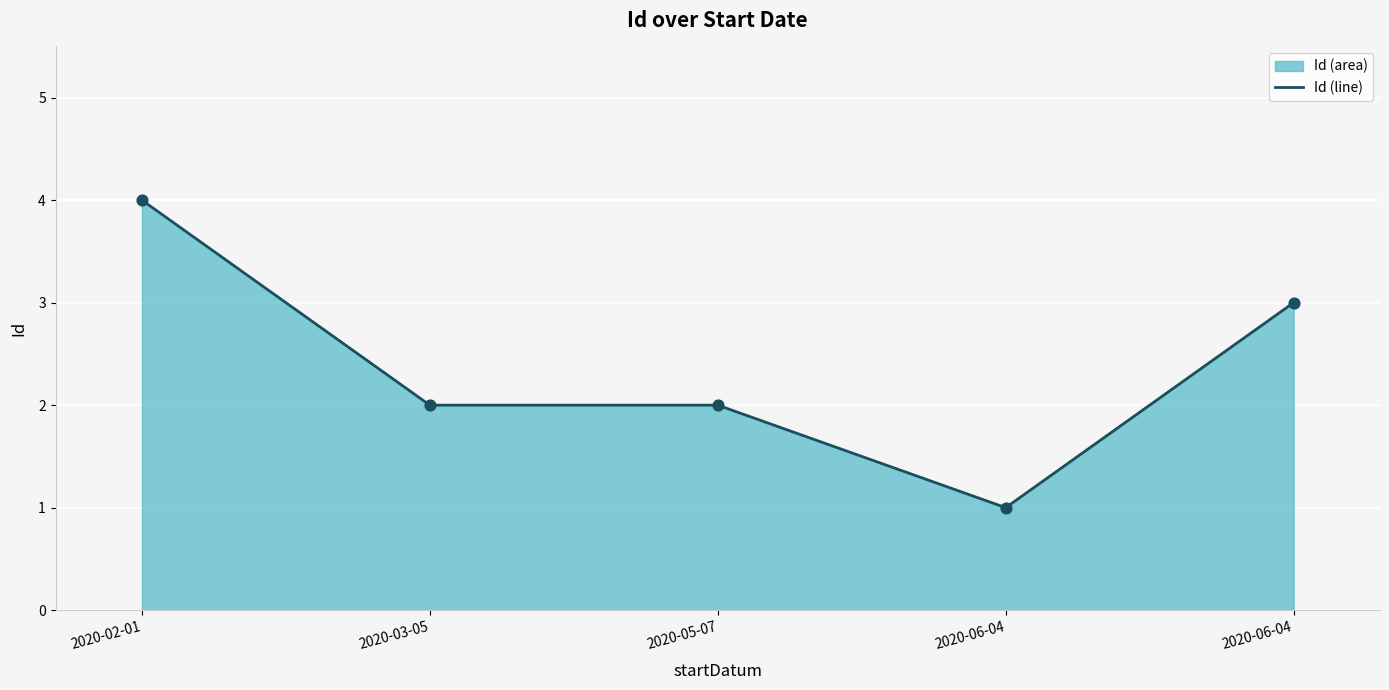

What is the change in value from 2020-03-05 to 2020-06-04?

-1